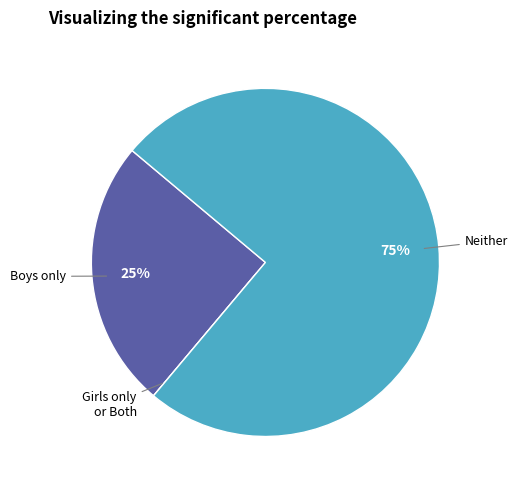

To the nearest percent, what is the difference between the largest and smallest slice percentages?

75%